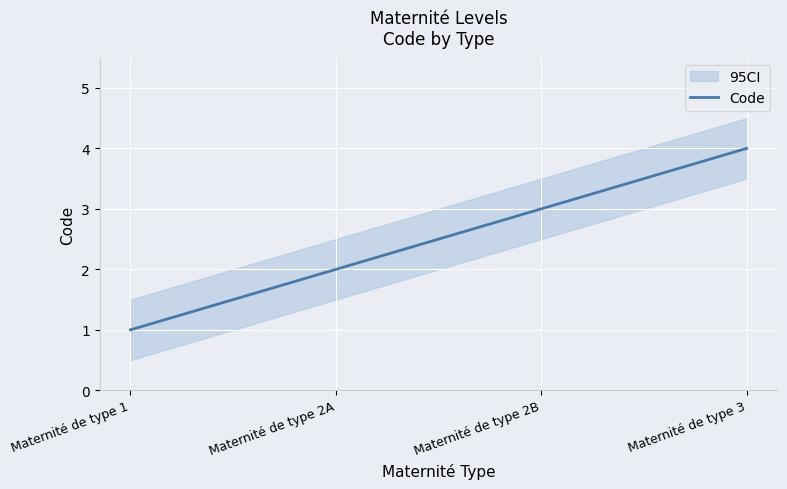

Which category has the lowest value across all series?

Maternité de type 1